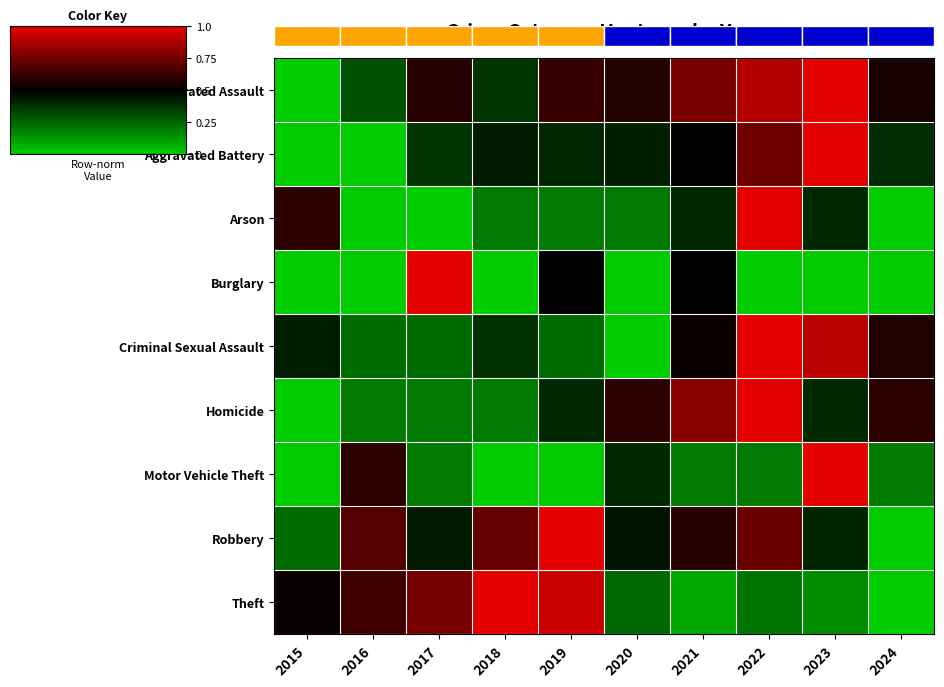

How many Aggravated Assault values are between 0 and 1?

10